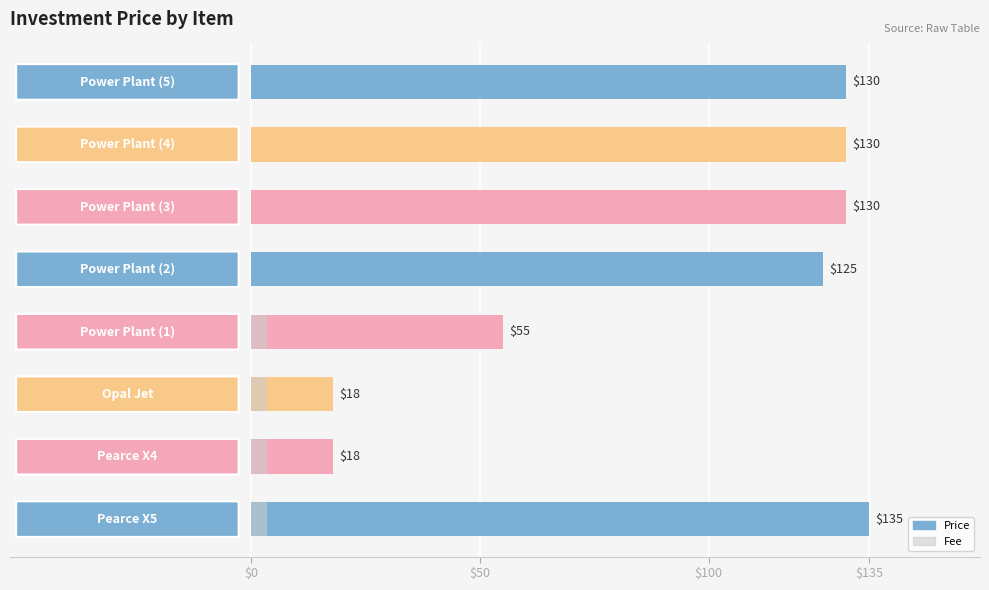

Which series has the largest total across all categories?

Price